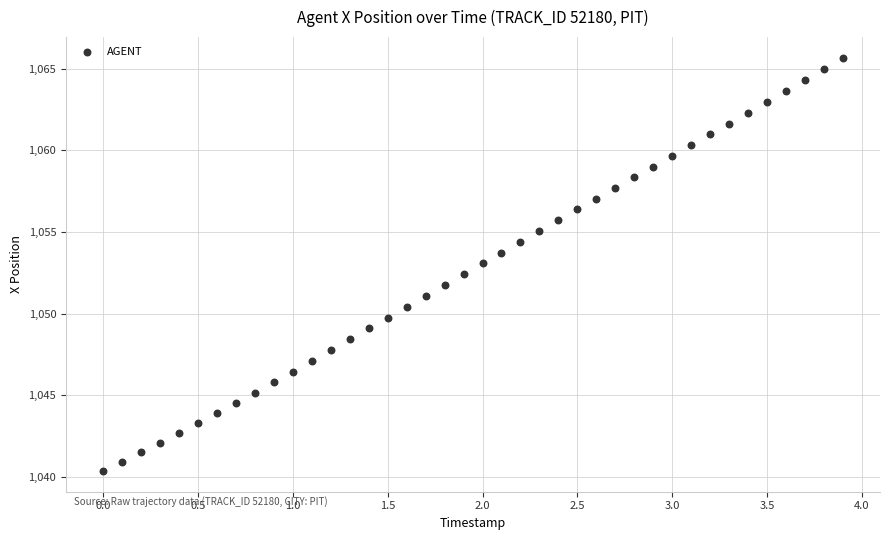

What is the range of Y values (max minus min)?

25.3